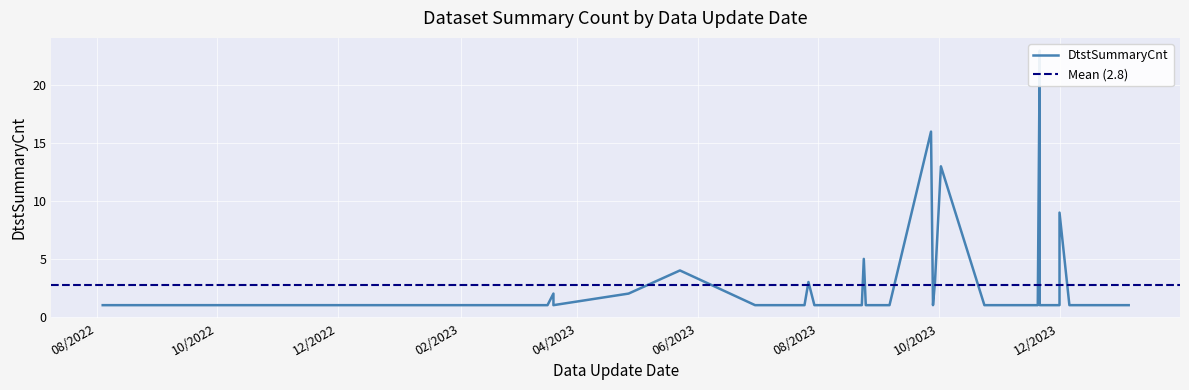

What is the difference between the maximum and minimum values?

22